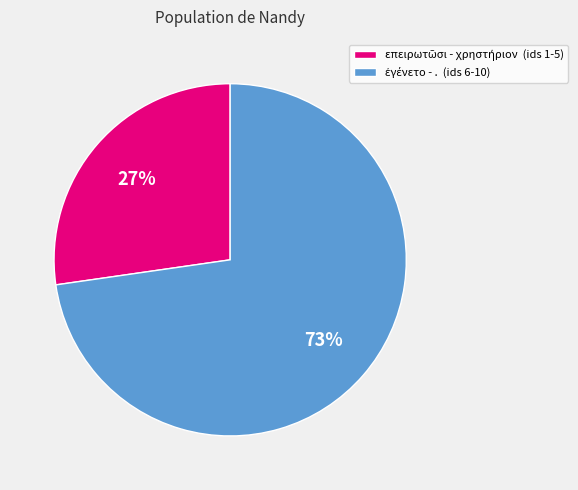

Is there any slice that represents more than half of the pie?

Yes